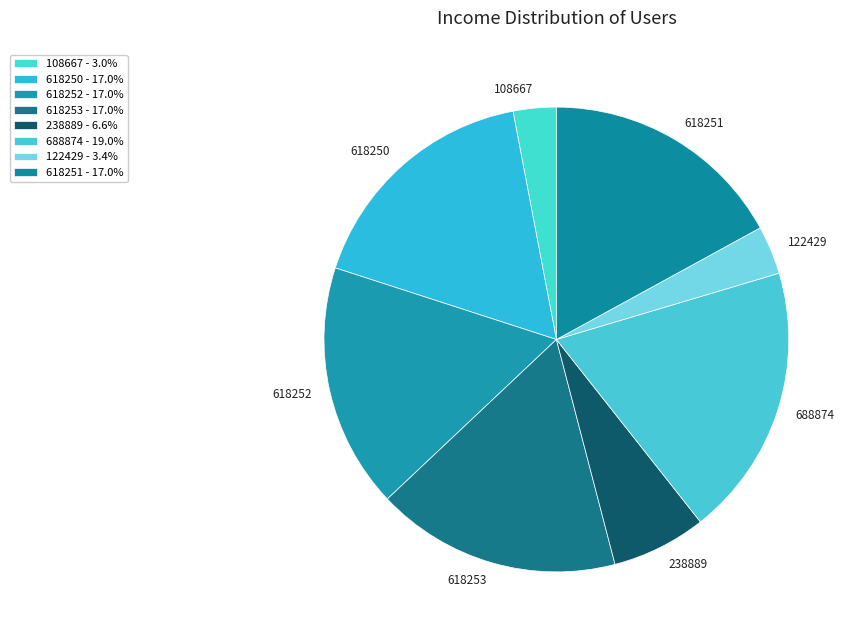

Which has a higher value, 238889 or 618251?

618251